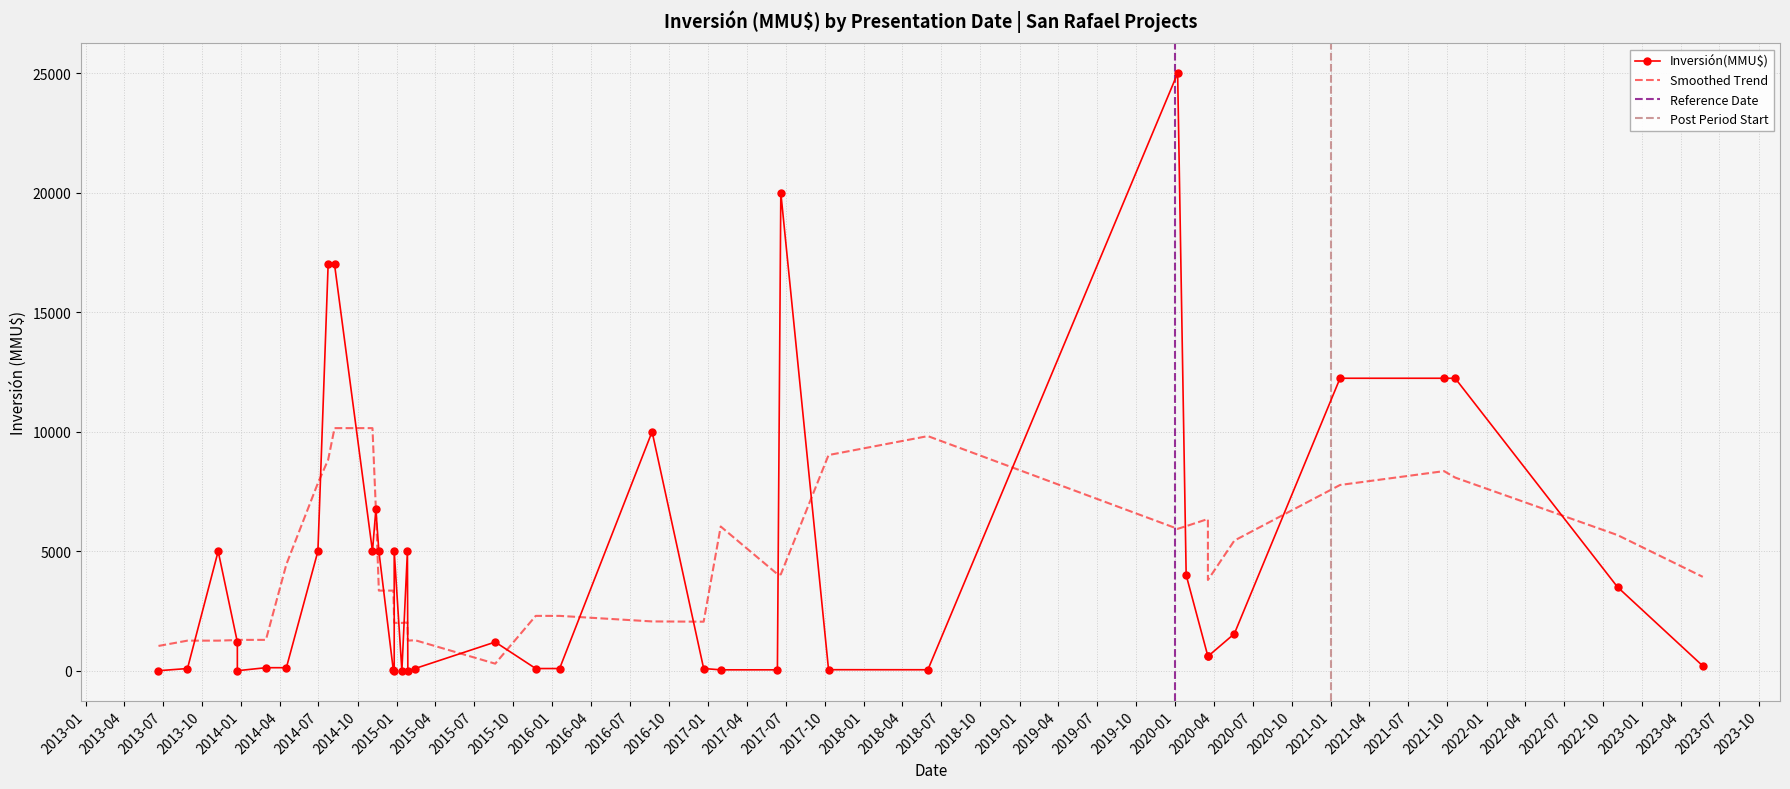

What is the difference between the maximum and minimum values?

25000